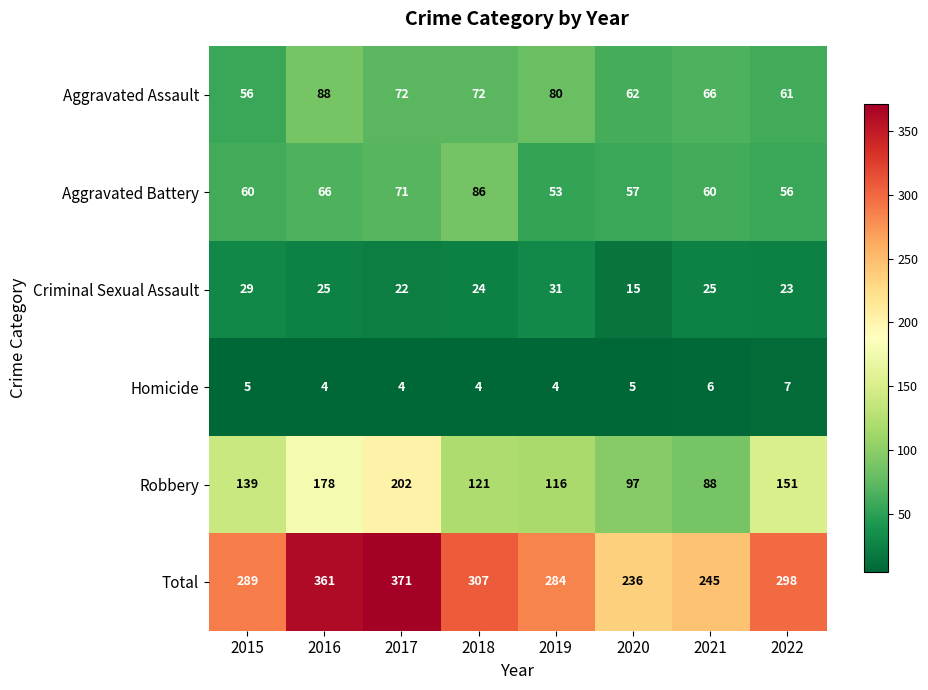

Which series changed the most between 2017 and 2021?

Total